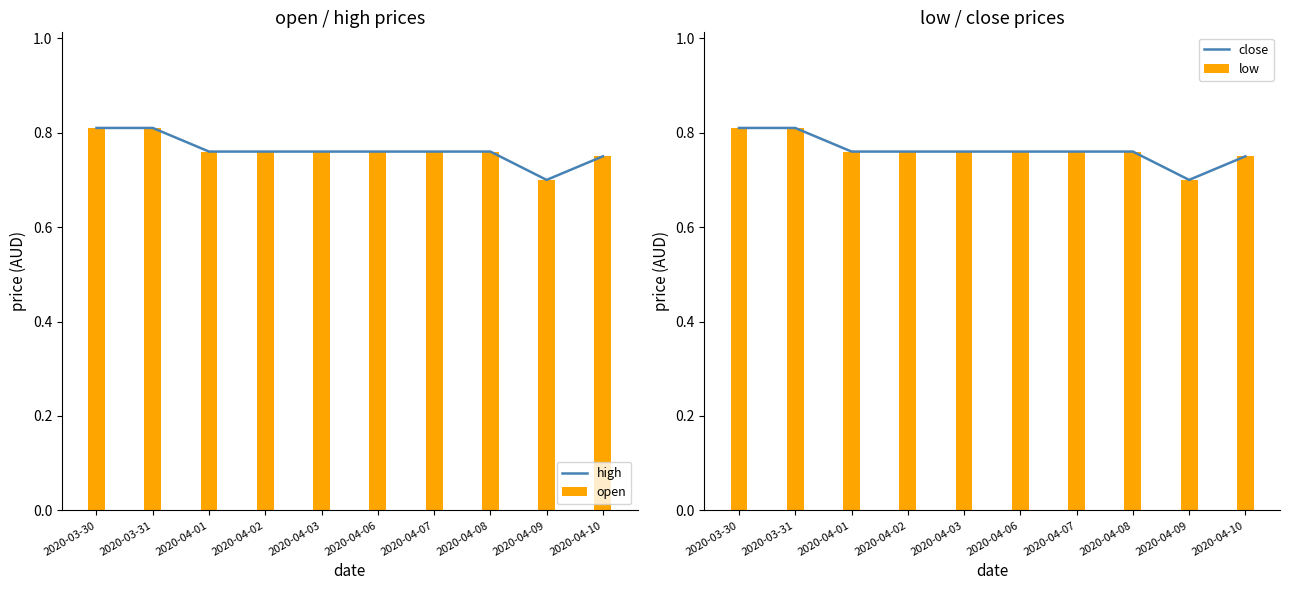

What is the difference between the maximum and minimum values in the low series?

0.1